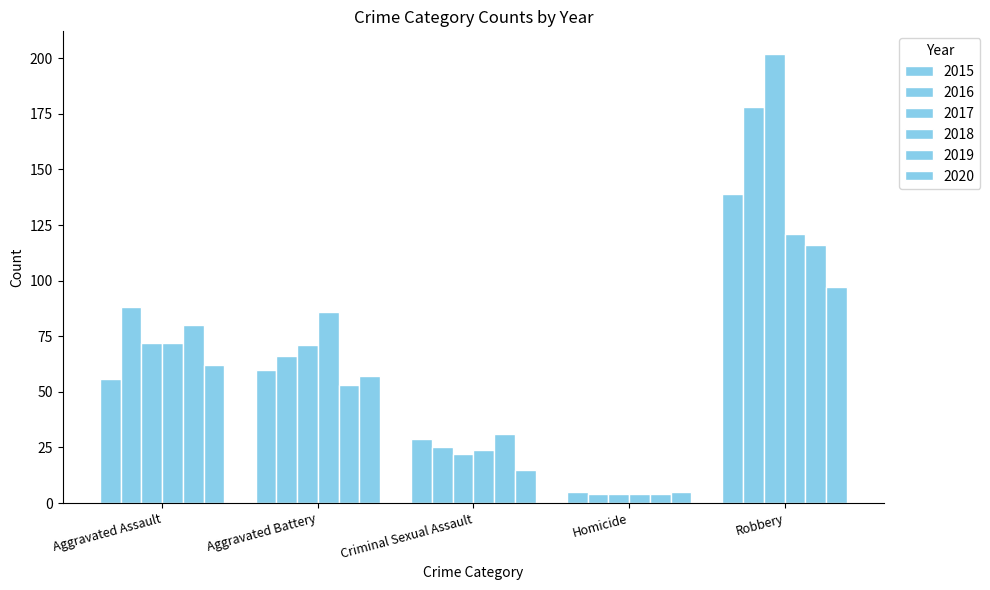

Does the chart contain stacked bars?

No